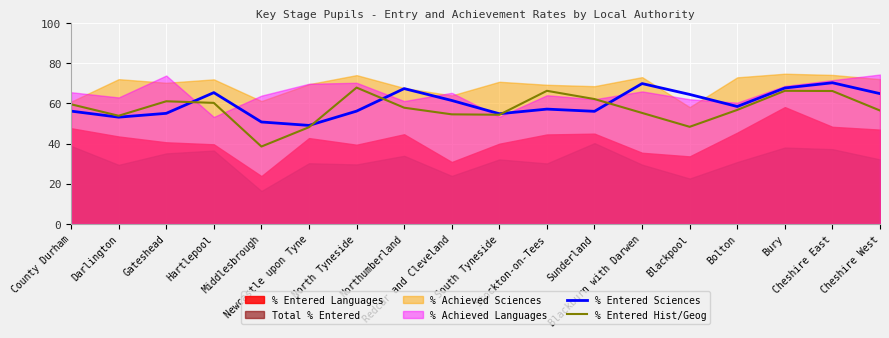

Which category has the lowest value in the % Entered Hist/Geog series?

Middlesbrough